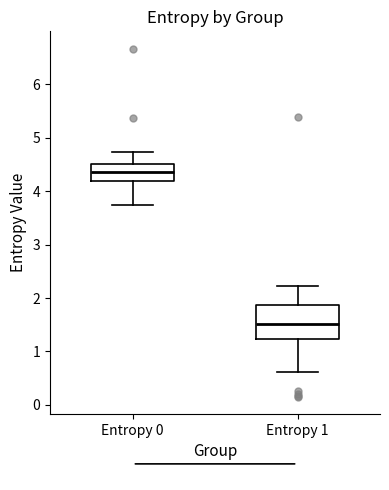

Comparing the boxes themselves (not the whiskers), which one is the tallest?

Entropy 1